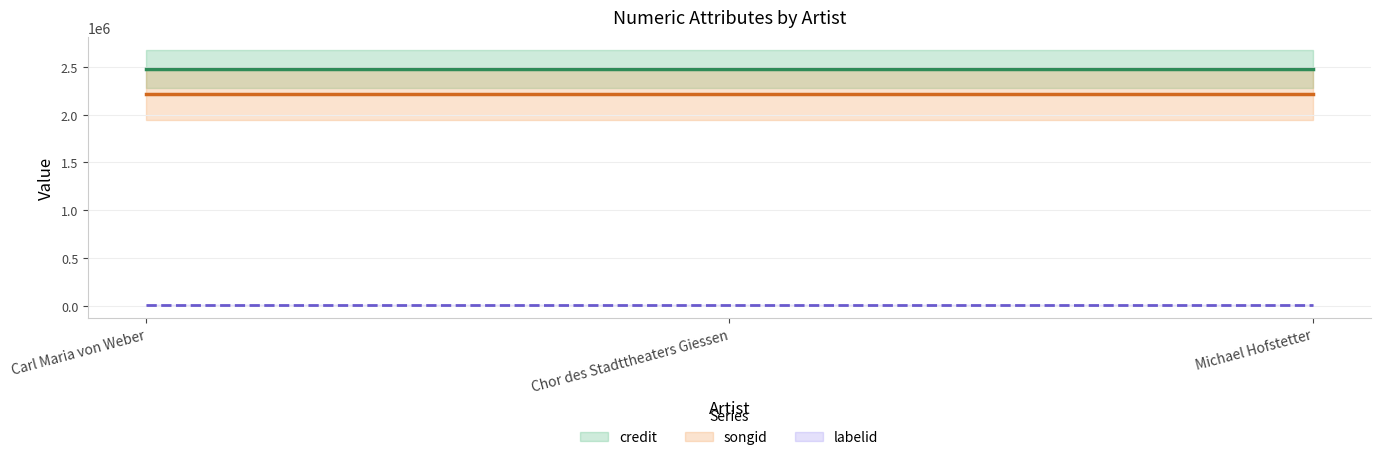

Which series has the largest range (max minus min)?

credit